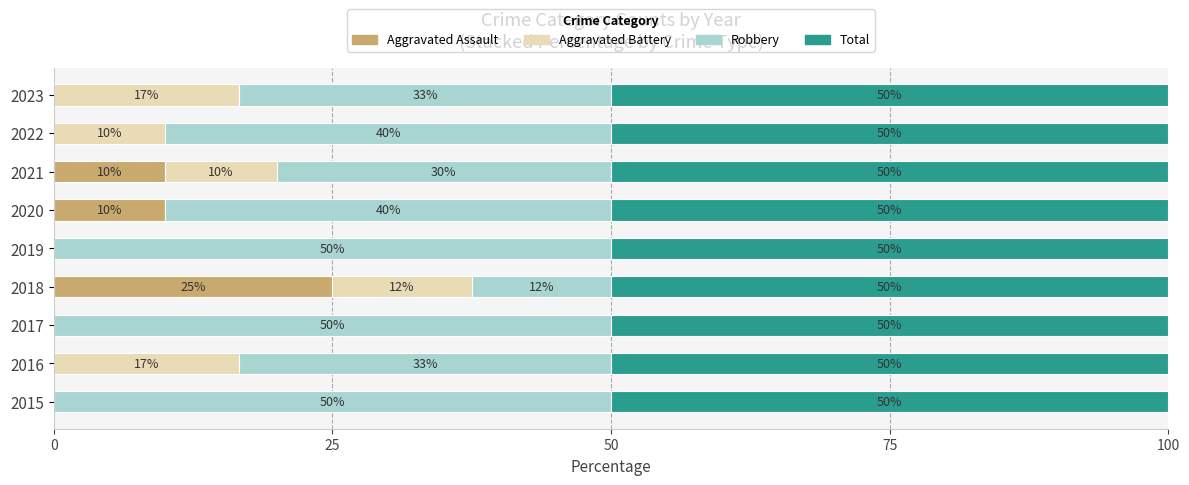

Which series has the largest range (max minus min)?

Robbery